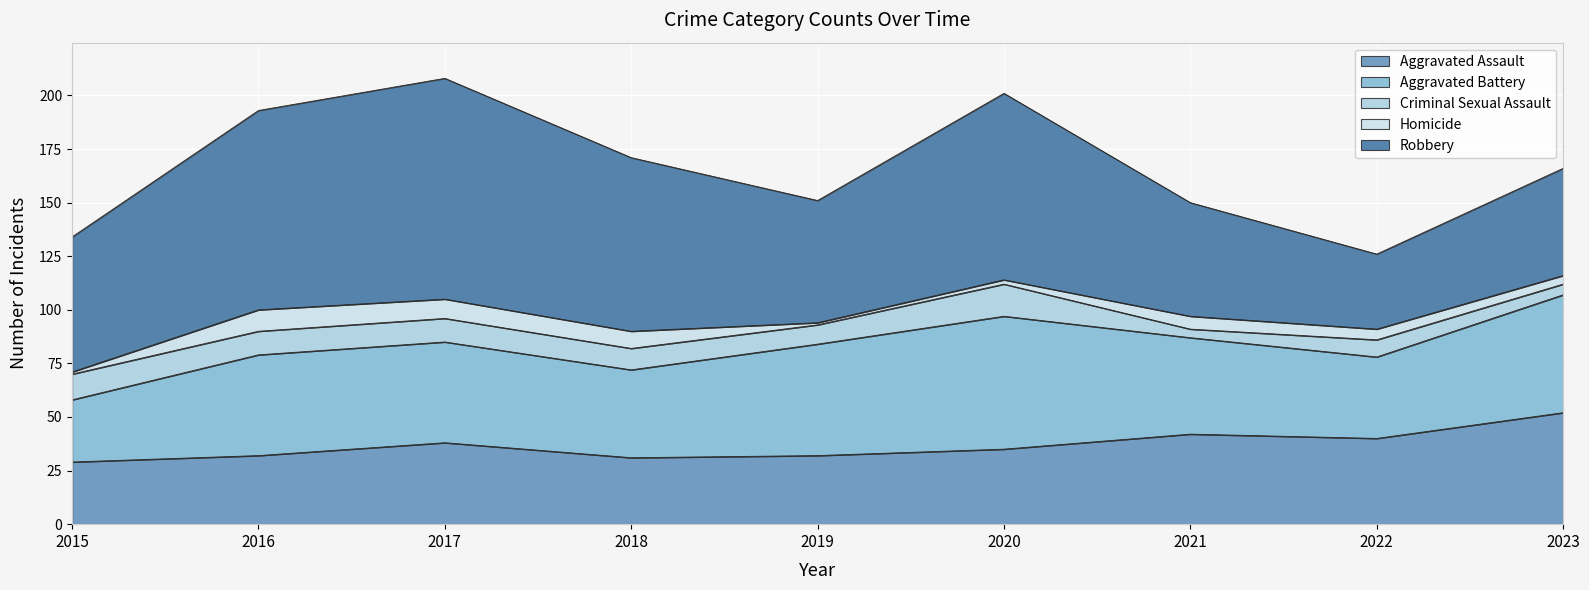

Reading left to right, transcribe all the data shown in this chart.

Aggravated Assault: 29	32	38	31	32	35	42	40	52
Aggravated Battery: 29	47	47	41	52	62	45	38	55
Criminal Sexual Assault: 12	11	11	10	9	15	4	8	5
Homicide: 1	10	9	8	1	2	6	5	4
Robbery: 63	93	103	81	57	87	53	35	50